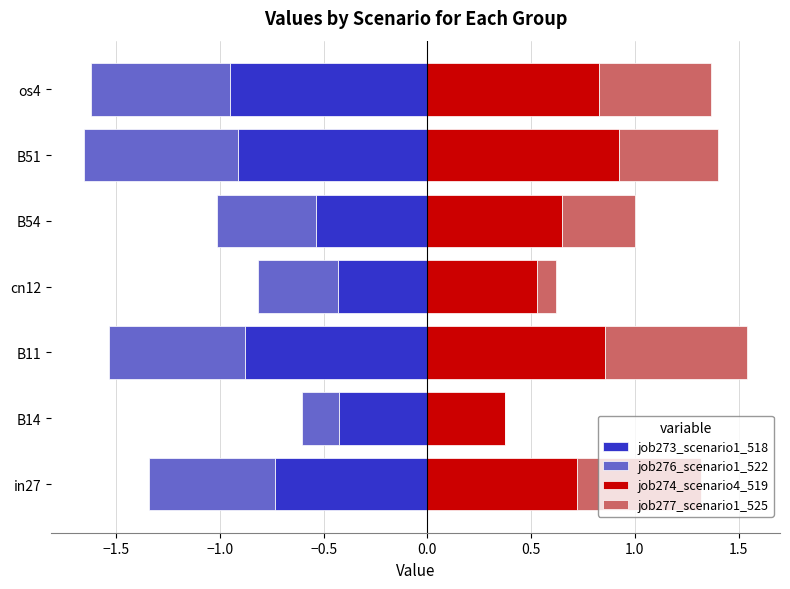

What is the difference between the maximum and minimum values in the job277_scenario1_525 series?

0.7